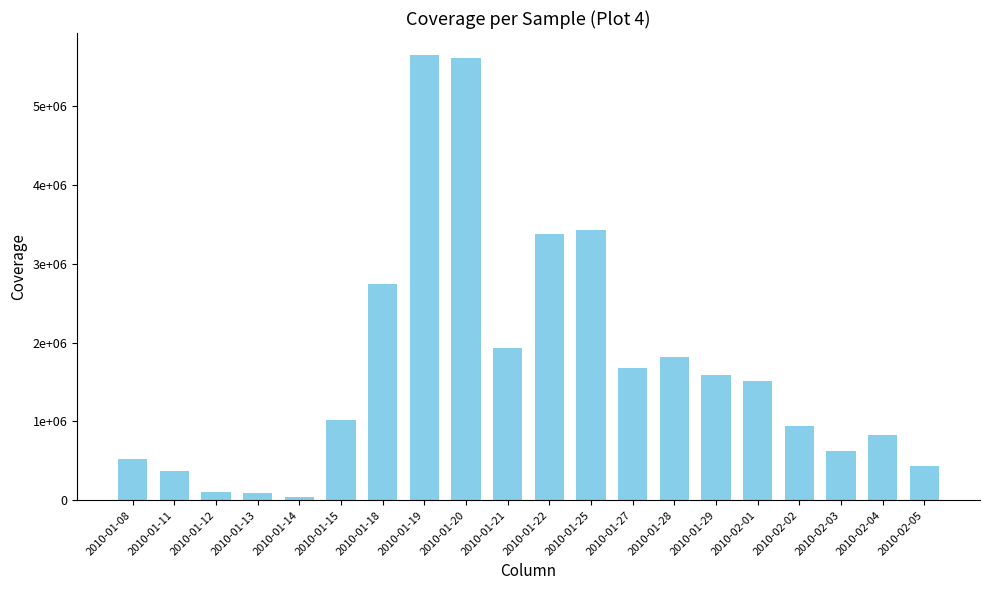

List the labels in order of value, largest first.

2010-01-19, 2010-01-20, 2010-01-25, 2010-01-22, 2010-01-18, 2010-01-21, 2010-01-28, 2010-01-27, 2010-01-29, 2010-02-01, 2010-01-15, 2010-02-02, 2010-02-04, 2010-02-03, 2010-01-08, 2010-02-05, 2010-01-11, 2010-01-12, 2010-01-13, 2010-01-14